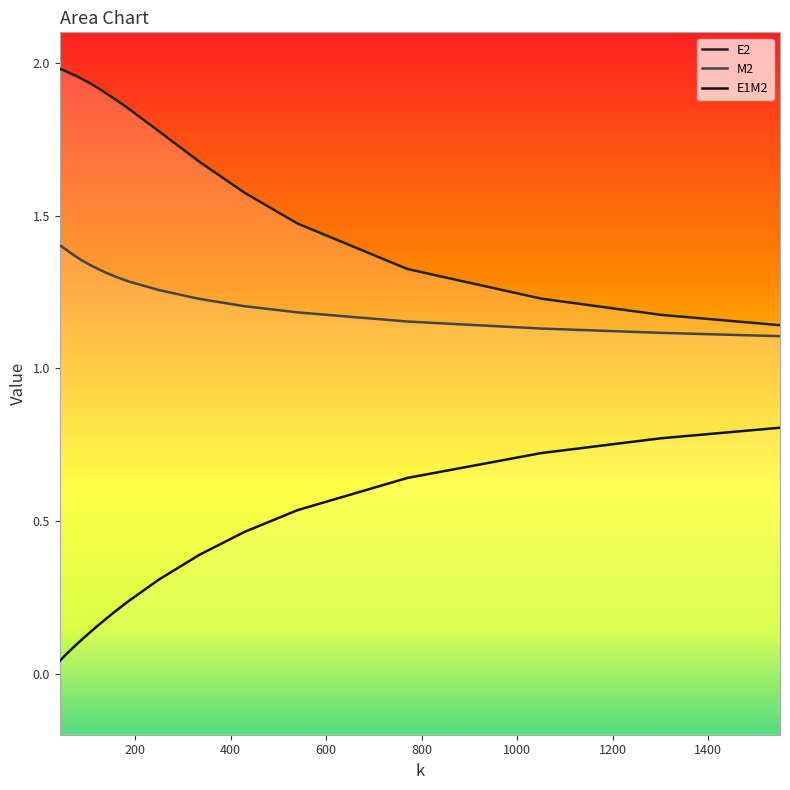

Does the chart have visible grid lines?

No